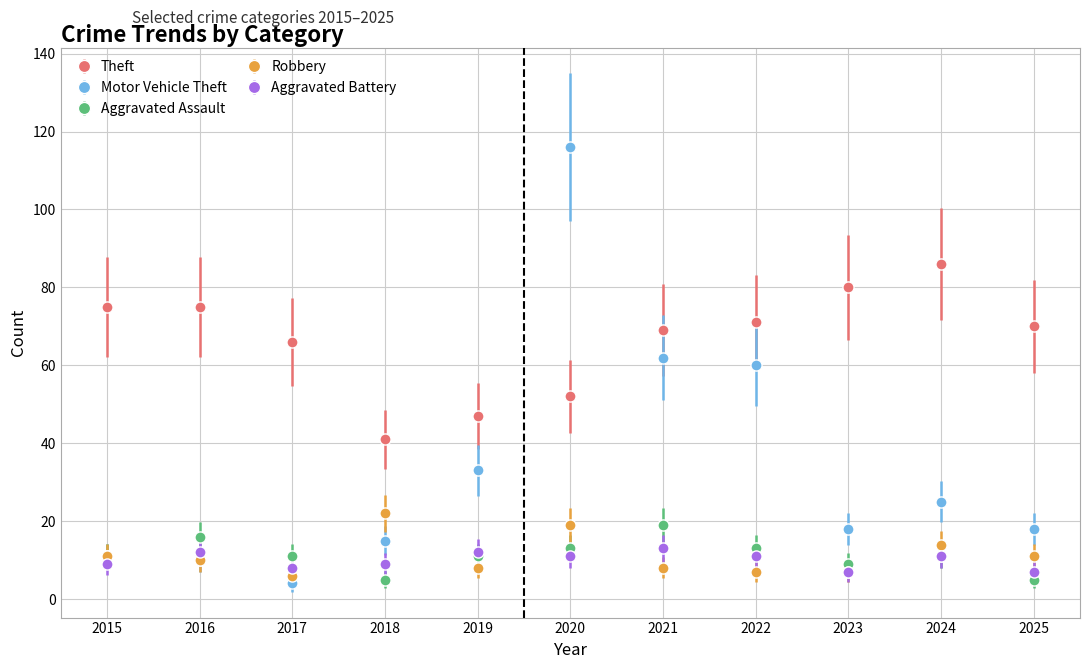

What is the maximum value for Aggravated Assault?

19